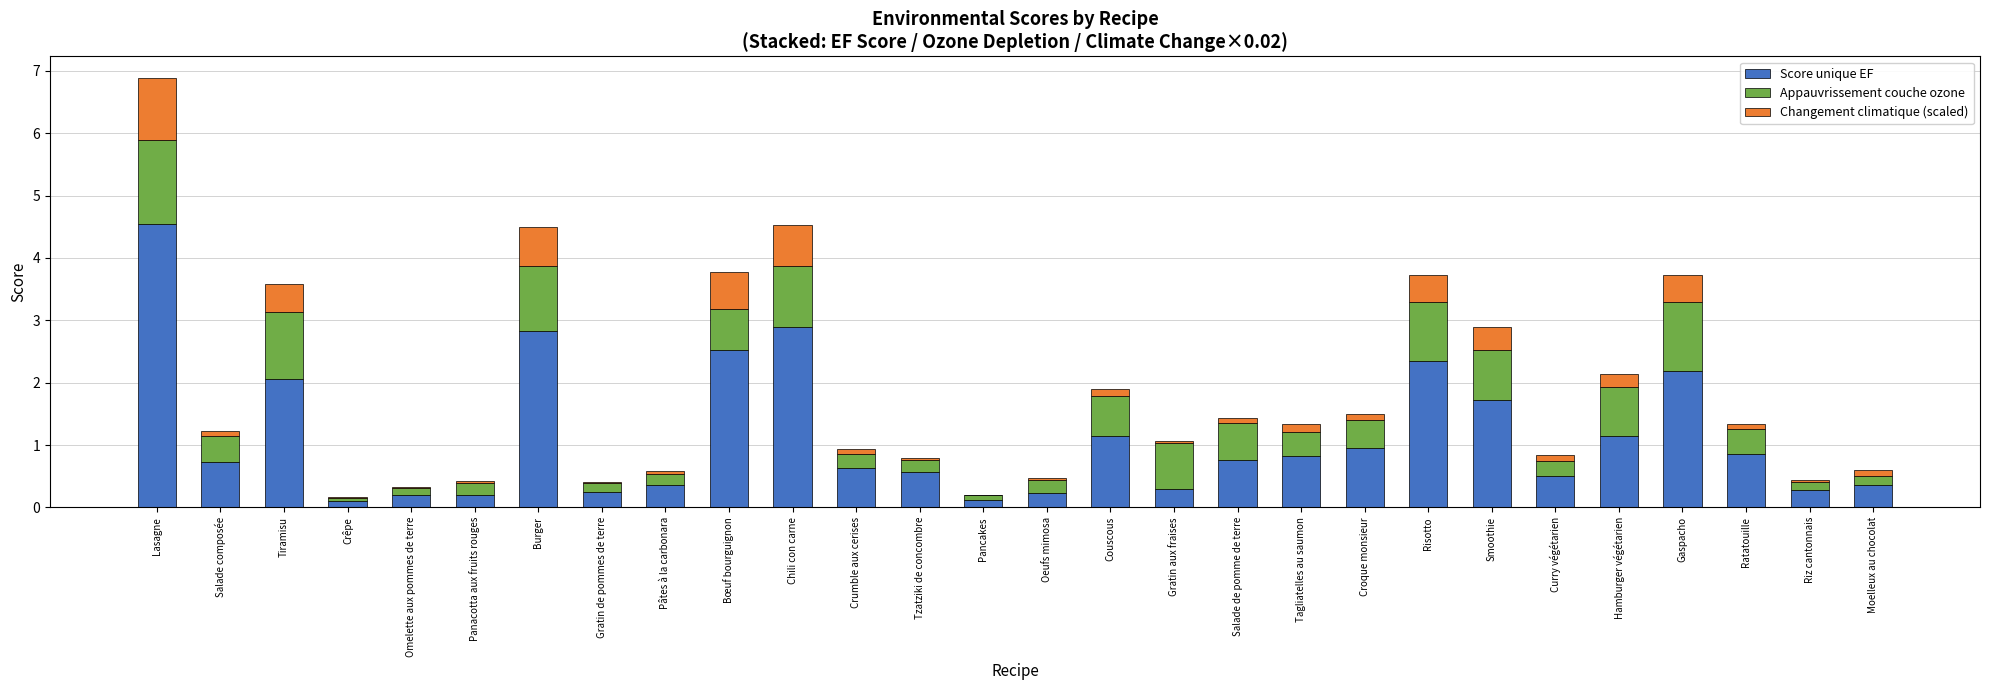

Are the bars grouped side by side (vs. stacked)?

No